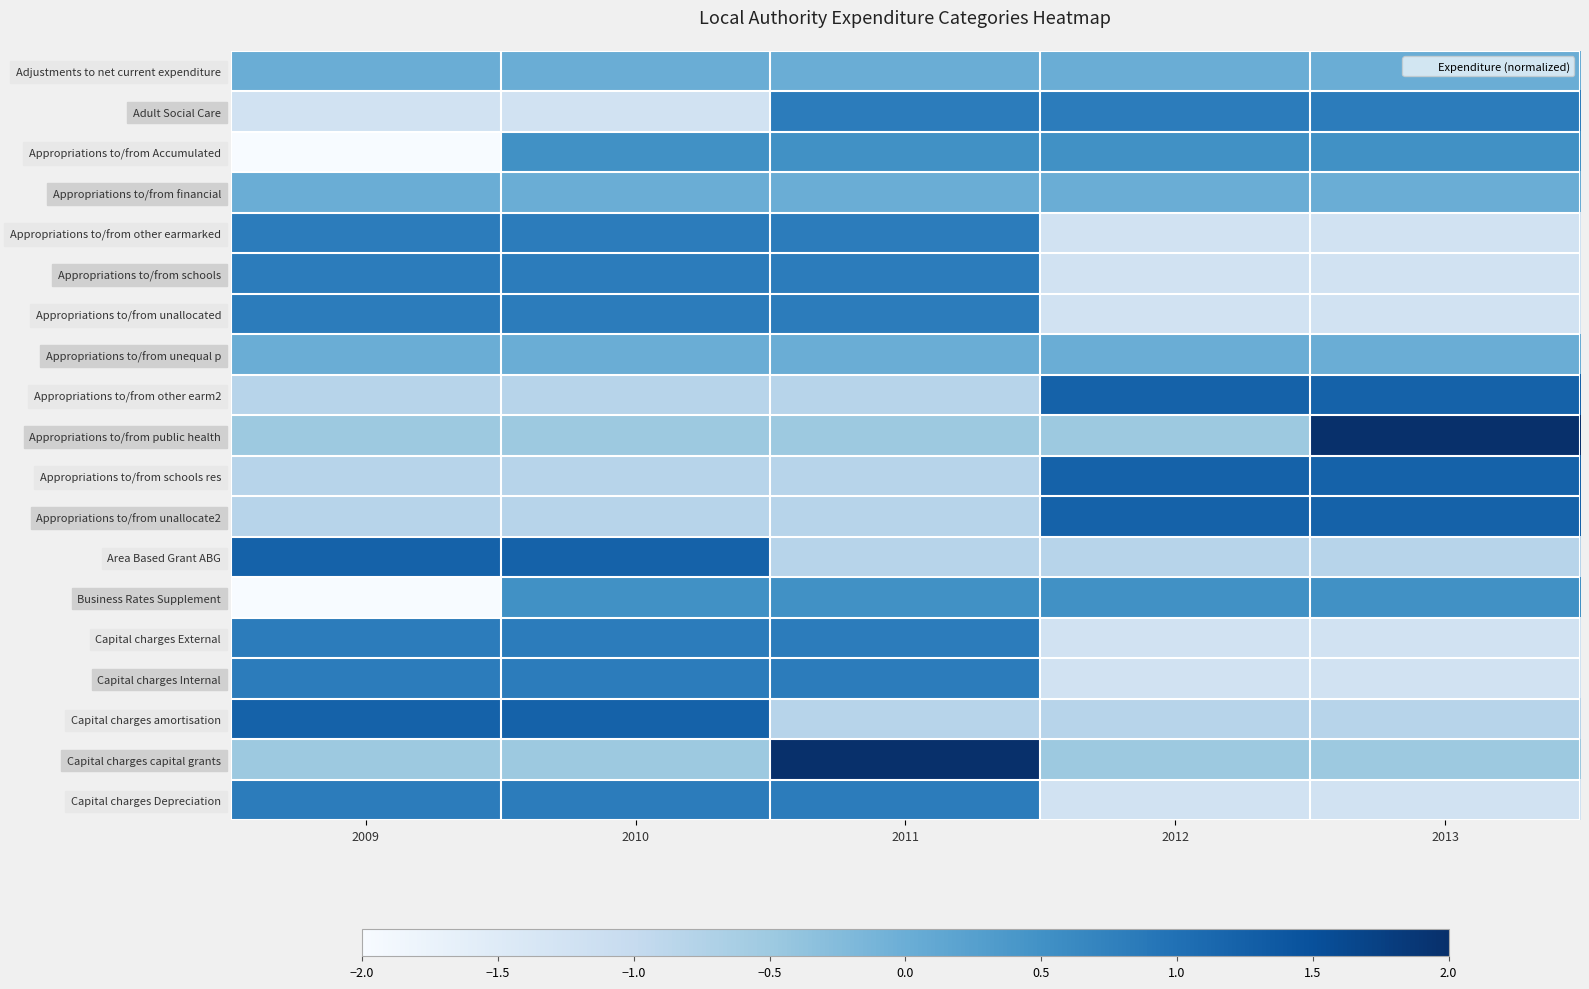

What is the spread (max minus min) of values at 2011?

2.8